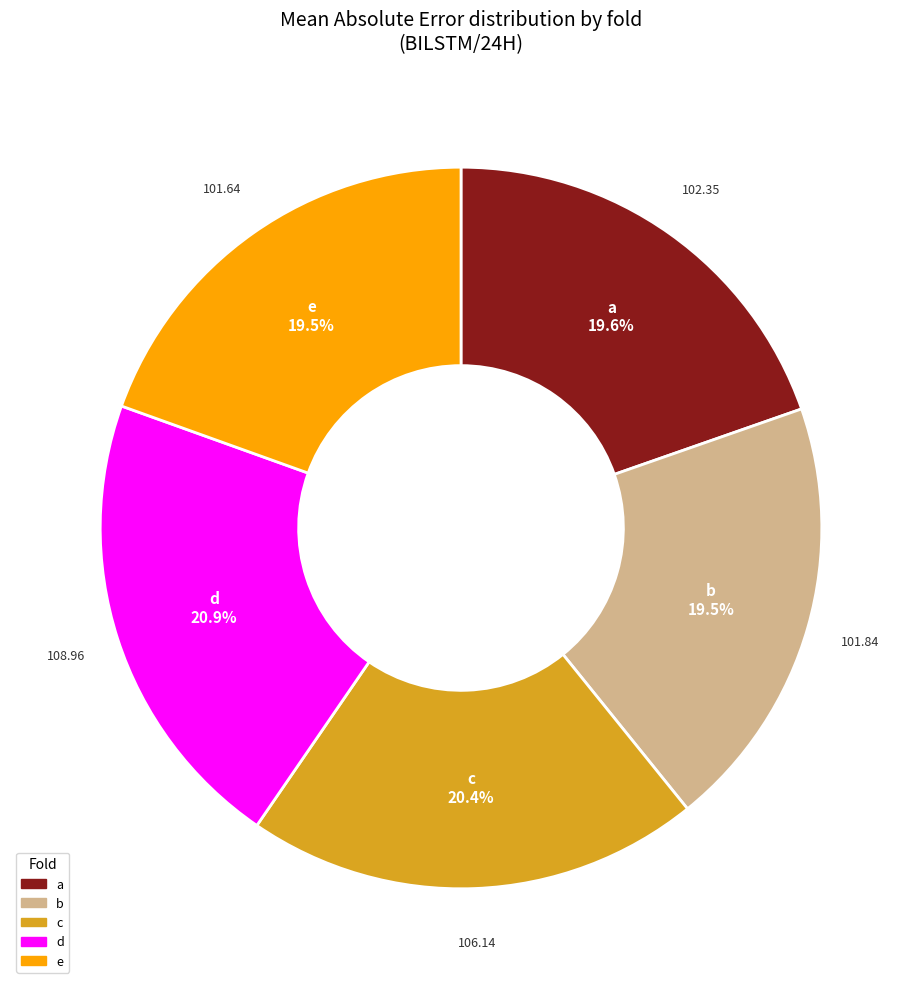

What percentage is NOT represented by c?

79.6%